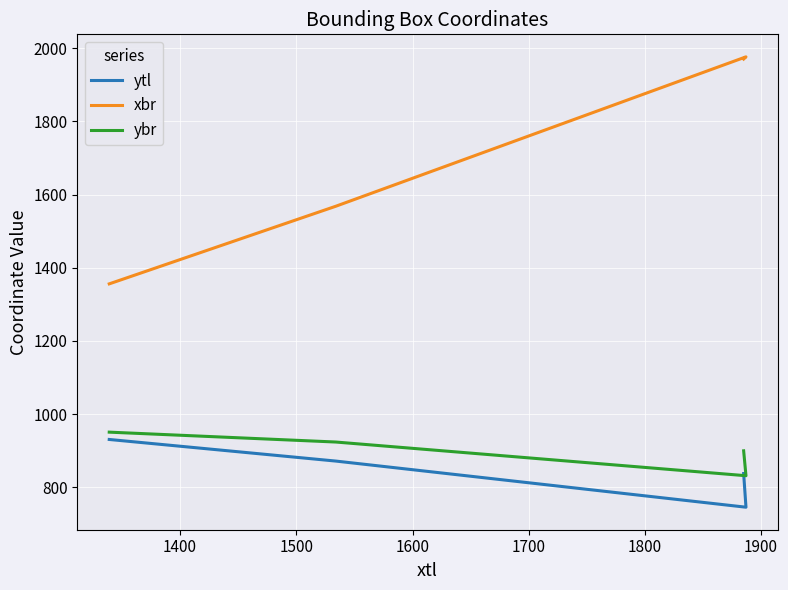

What is the average value of the xbr series?

1718